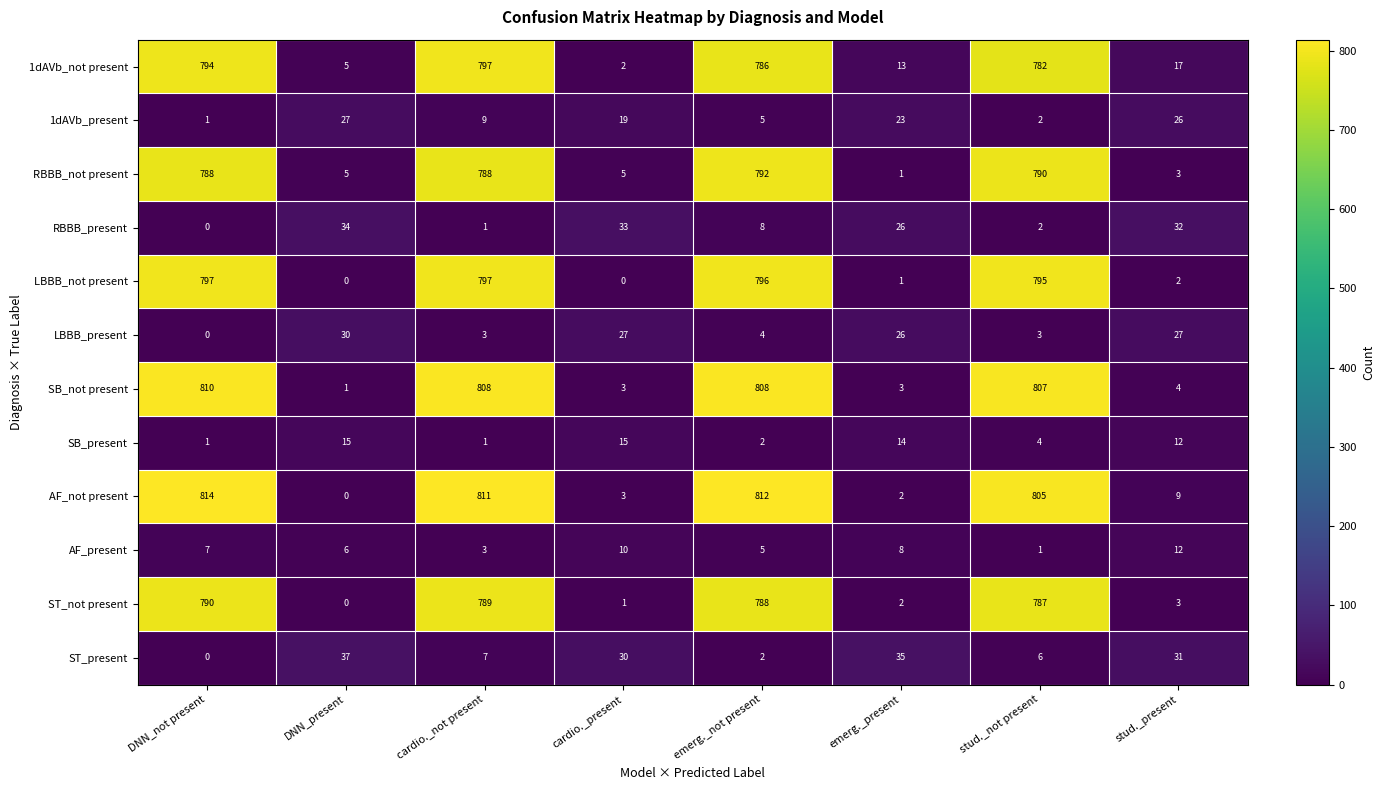

Which series changed the most between DNN_not present and stud._not present?

1dAVb_not present